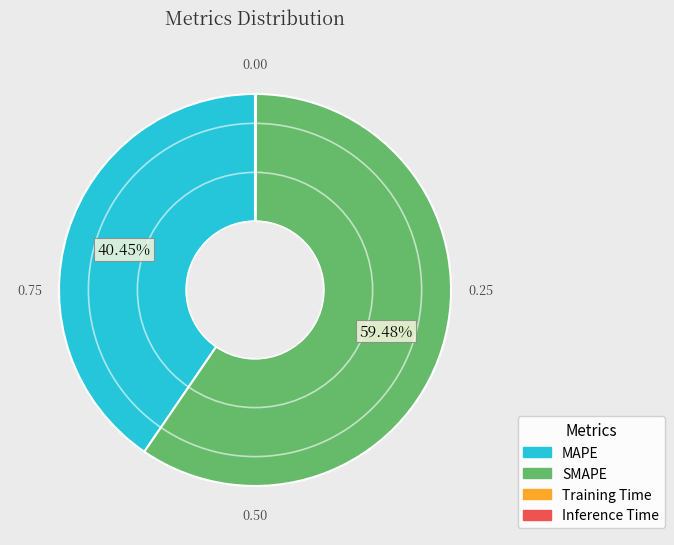

Which slice is the largest?

SMAPE